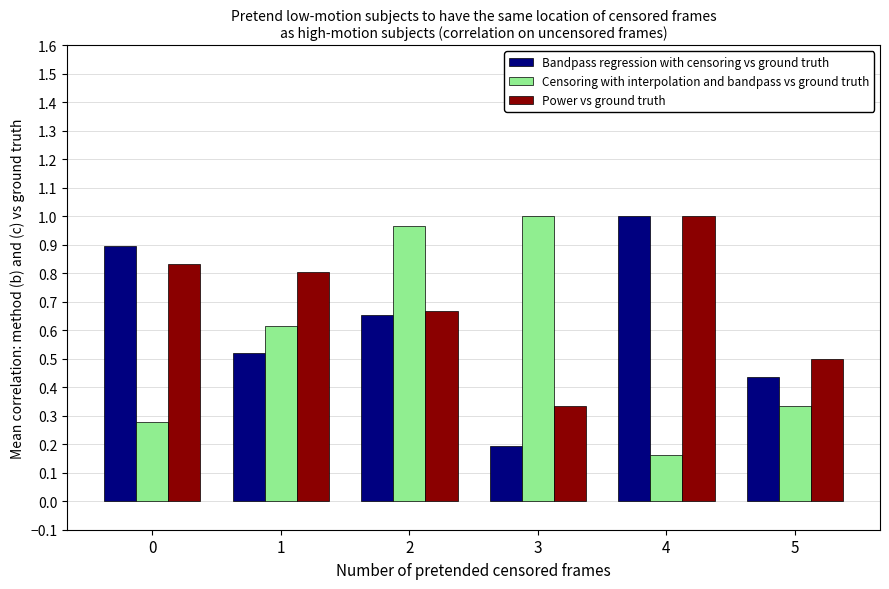

What is the average value of the Censoring with interpolation and bandpass vs ground truth series?

0.6